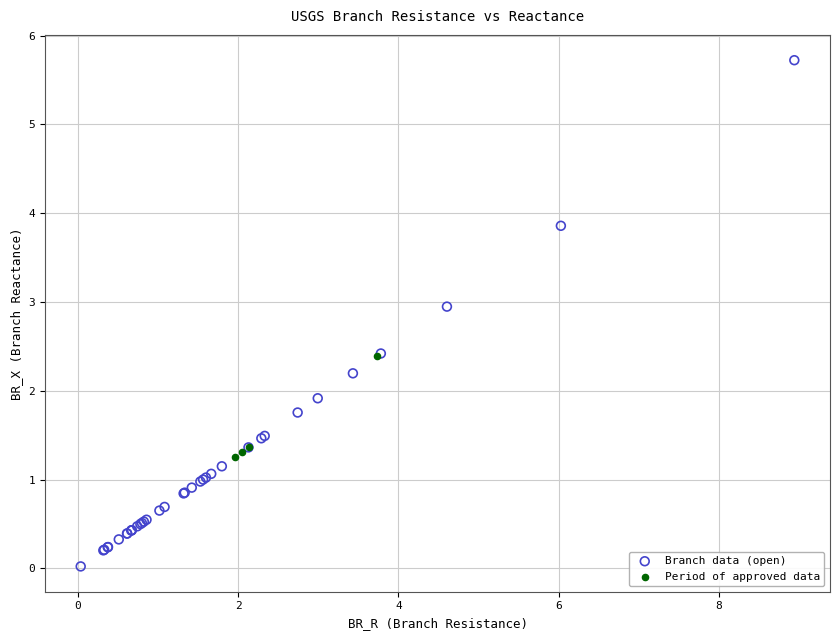

Which series has the widest spread of Y values?

Branch data (open)